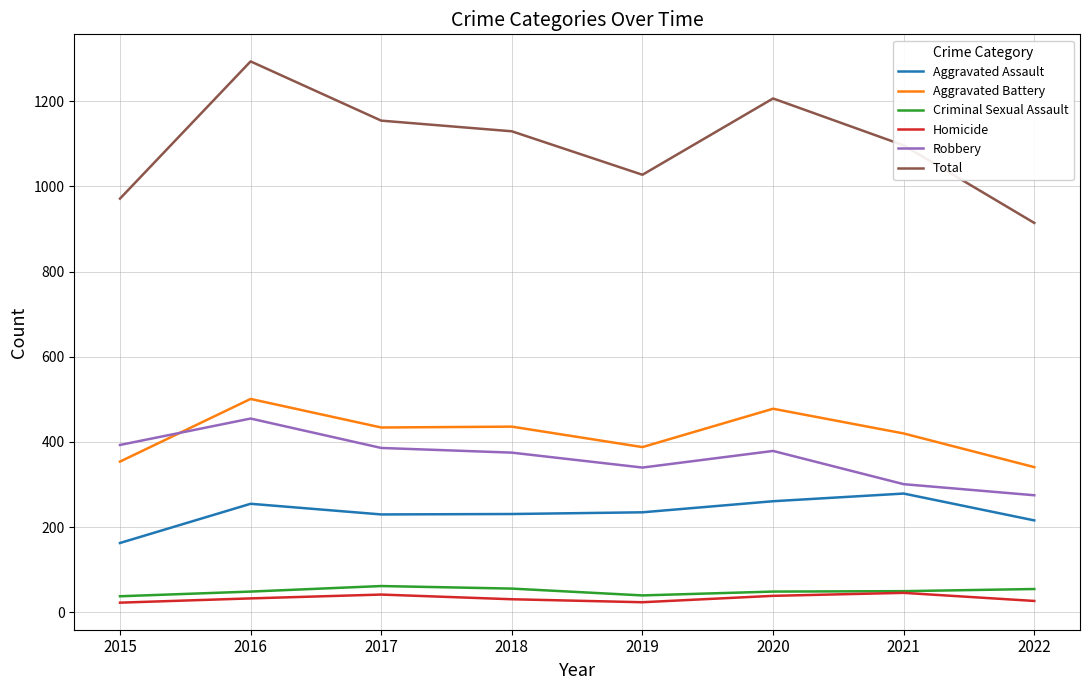

True or false: Aggravated Assault has more than 1 interior local peaks.

True